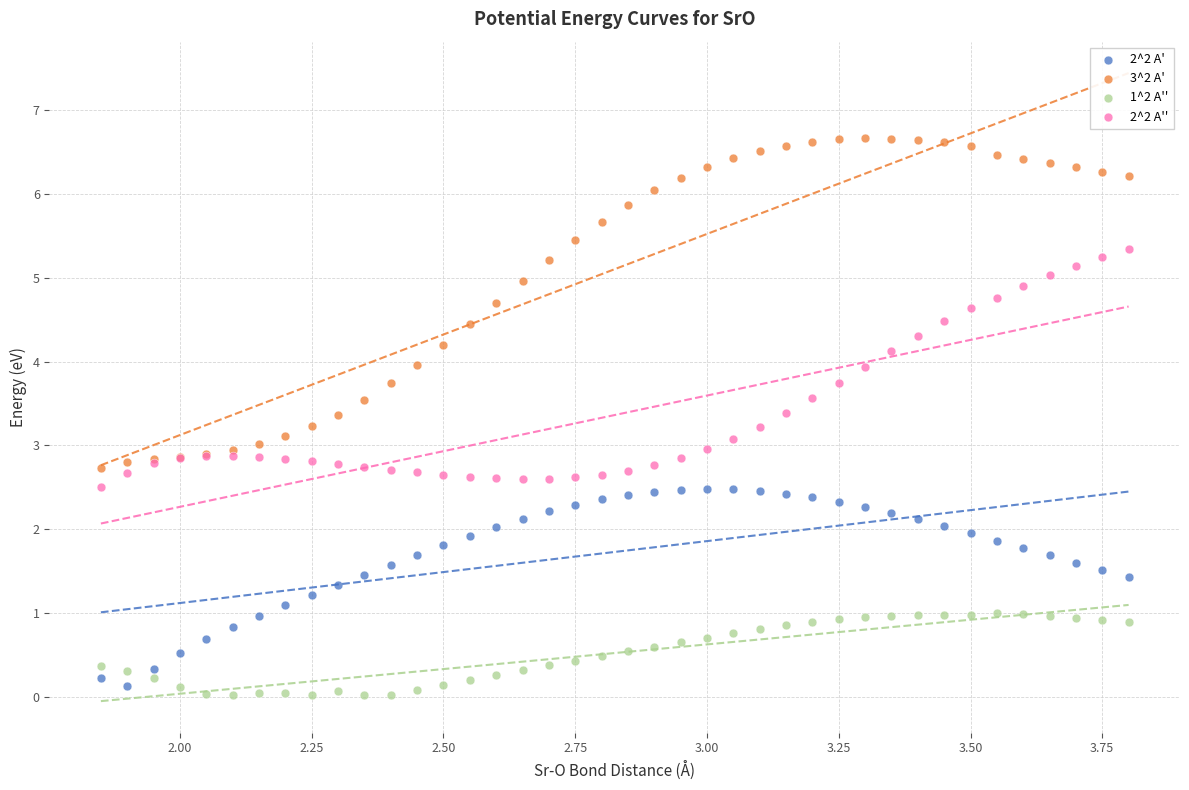

What are all the series names shown in the legend?

2^2 A', 3^2 A', 1^2 A'', 2^2 A''